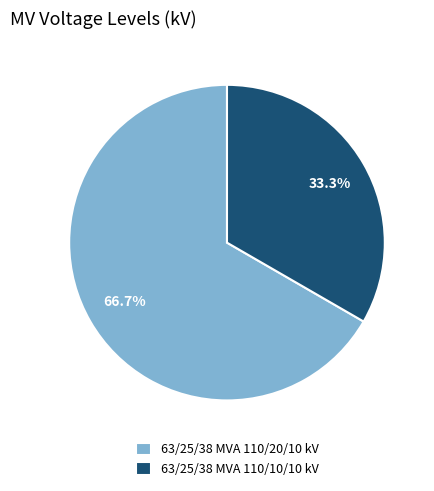

What percentage do 63/25/38 MVA 110/10/10 kV and 63/25/38 MVA 110/20/10 kV together represent?

100.0%